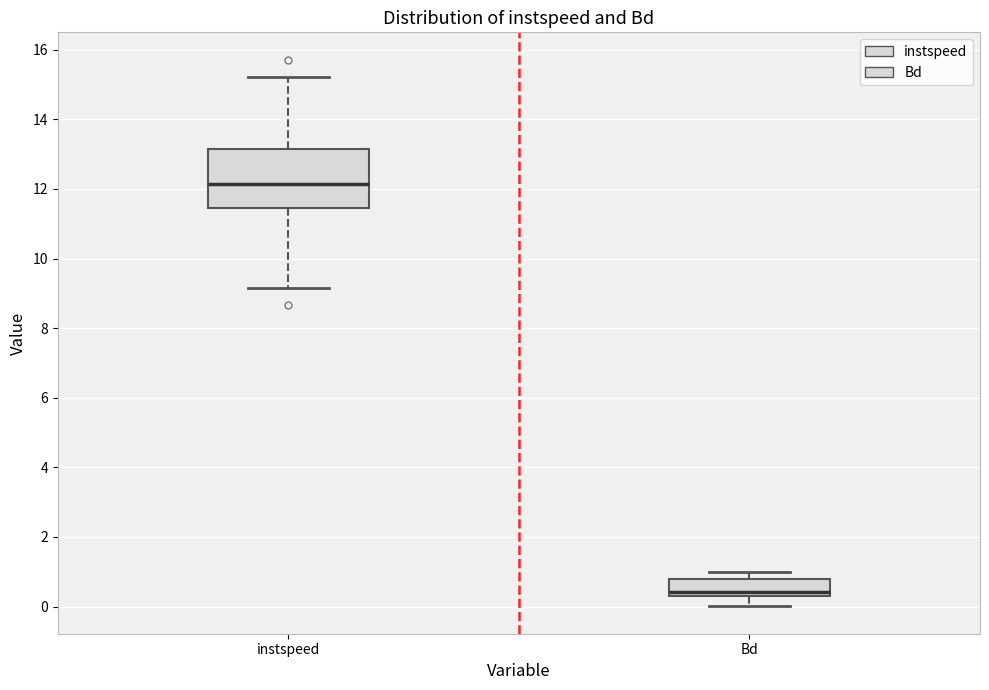

Where is the upper edge of the box for Bd on the y-axis? The values are not printed on the chart, so give them approximately, as read against the axis.

0.8